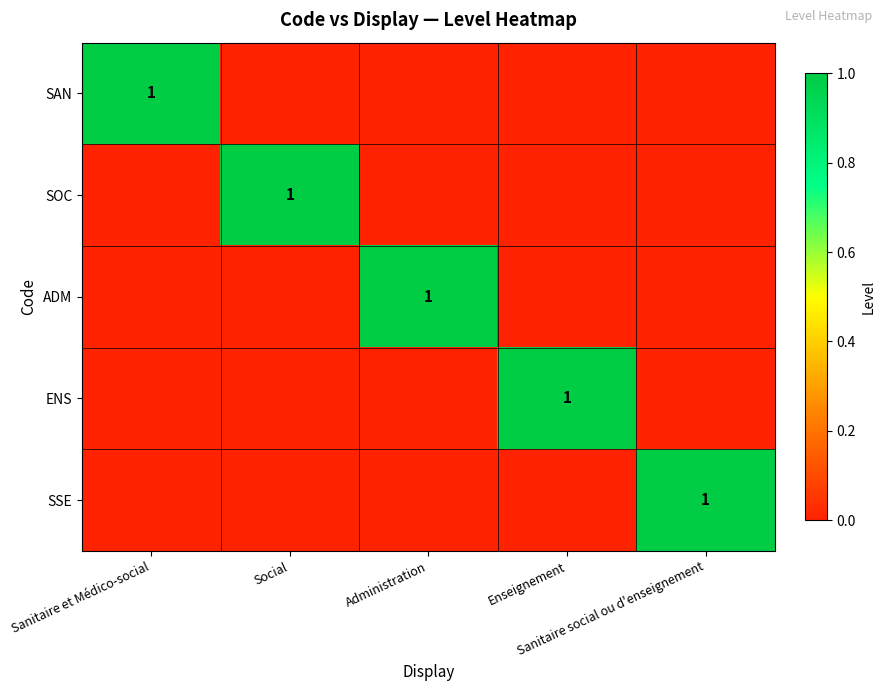

What is the total value across all series at Sanitaire social ou d'enseignement?

1